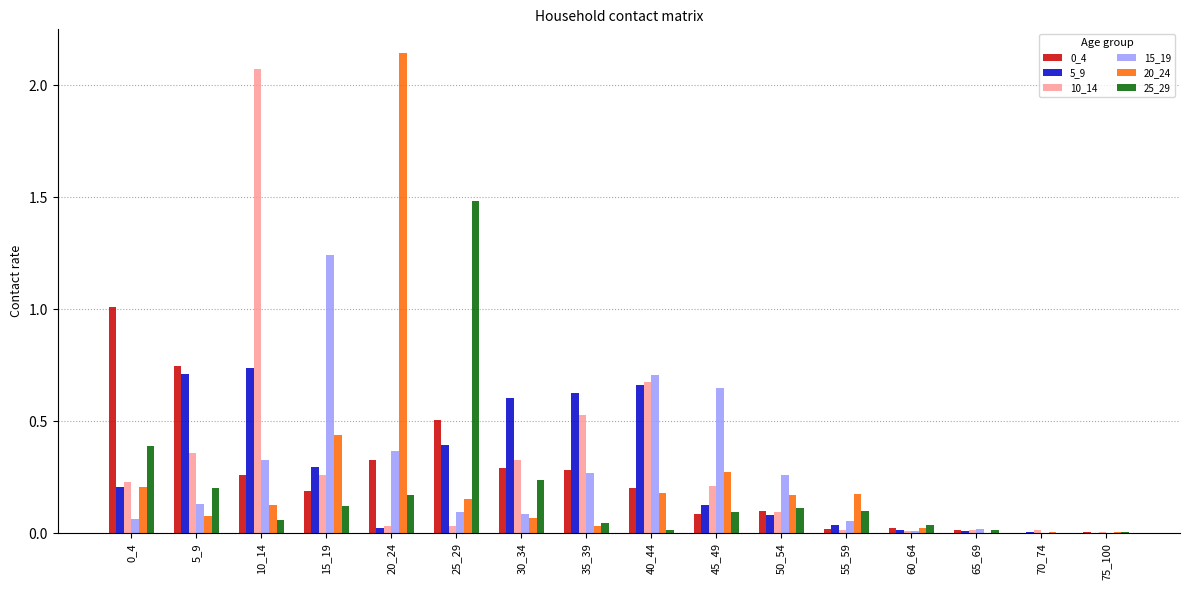

Is the value of 20_24 at 35_39 greater than the value of 10_14 at 40_44?

No